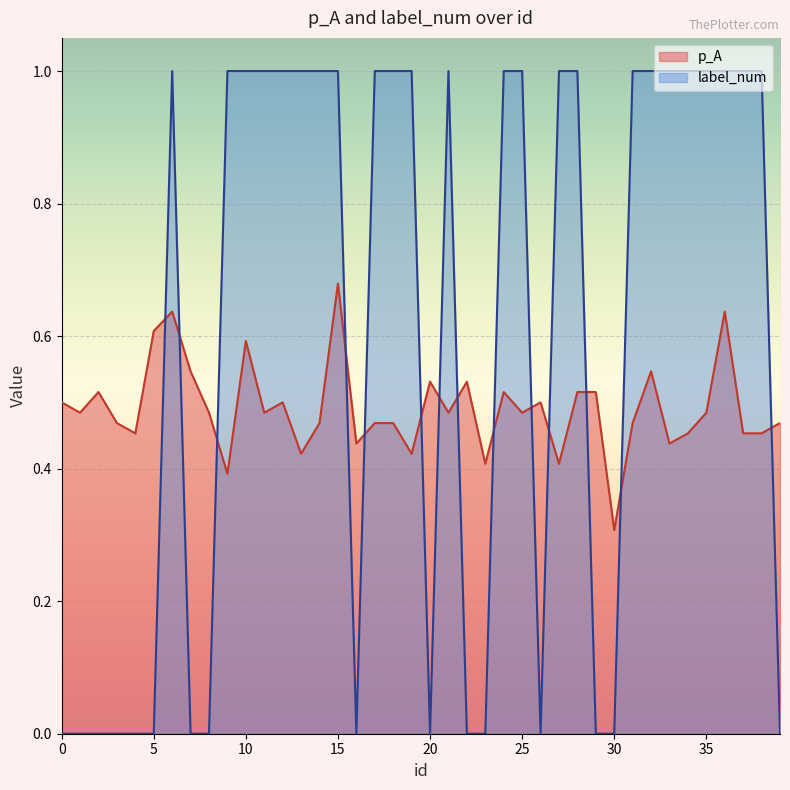

The label_num series shows 1.0 at 15. True or false?

True